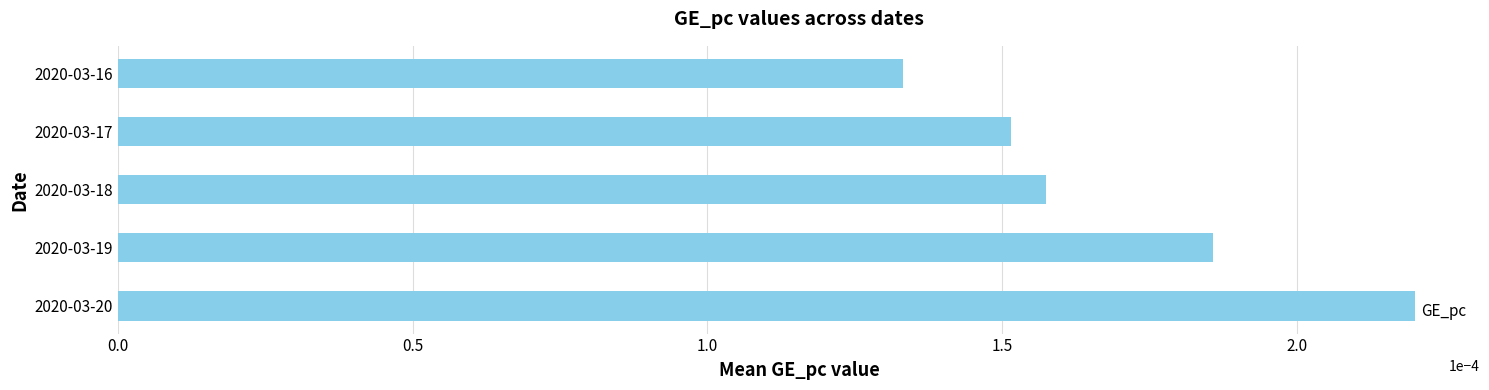

List the labels in order of value, smallest first.

2020-03-16, 2020-03-17, 2020-03-18, 2020-03-19, 2020-03-20